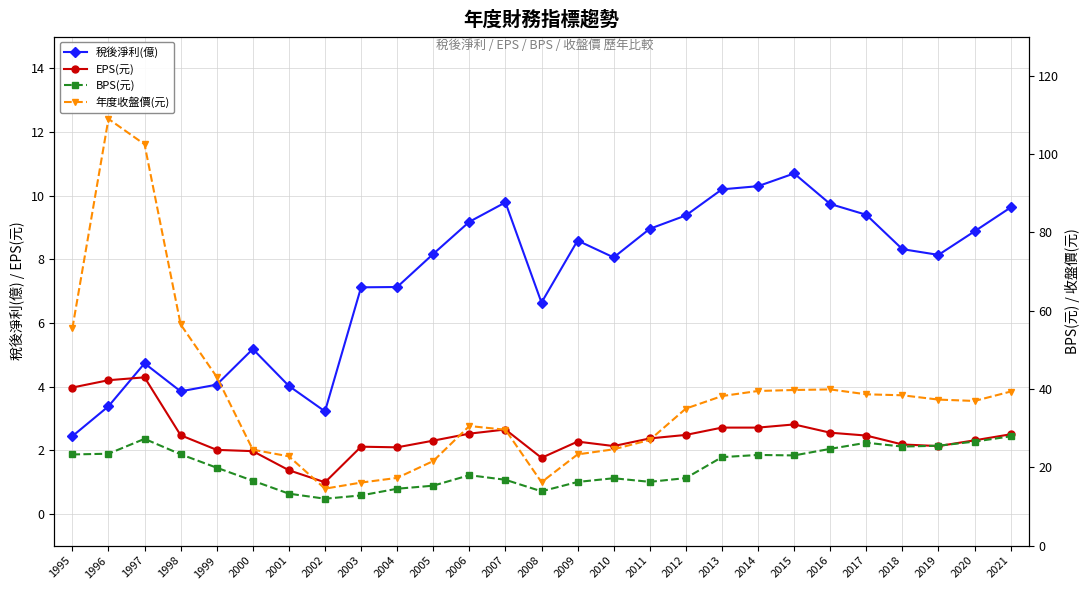

Is the value of 稅後淨利(億) at 2011 greater than the value of EPS(元) at 2002?

Yes